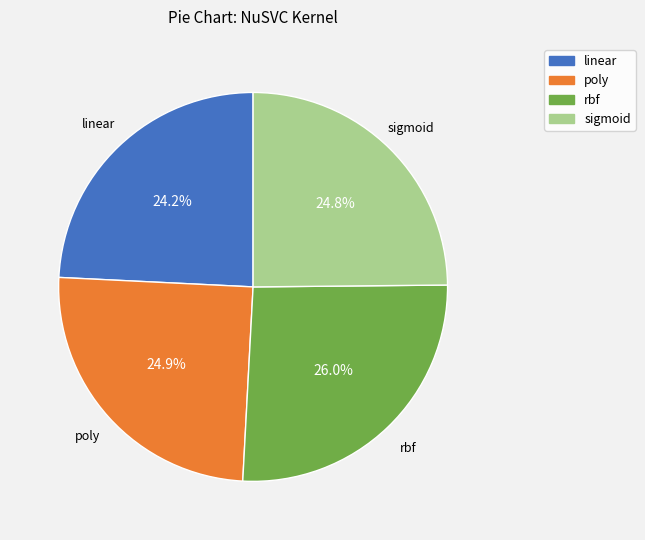

What is the smallest slice in the pie chart?

linear